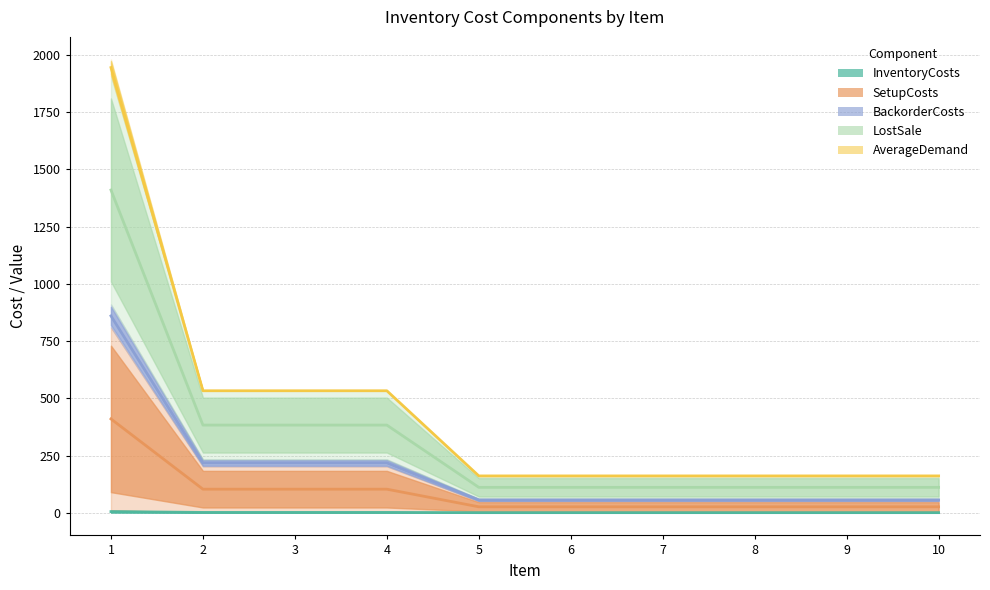

Is the value of AverageDemand at 5 greater than the value of InventoryCosts at 3?

Yes